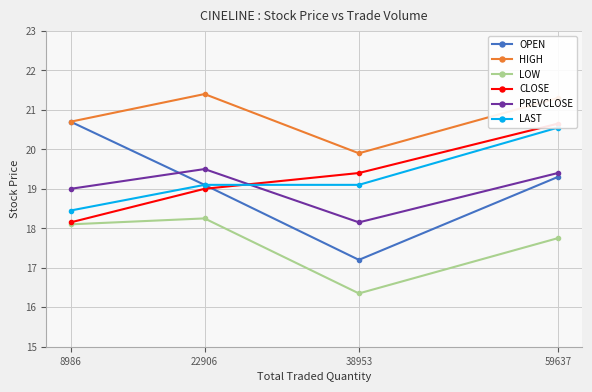

Which series has the largest total across all categories?

HIGH